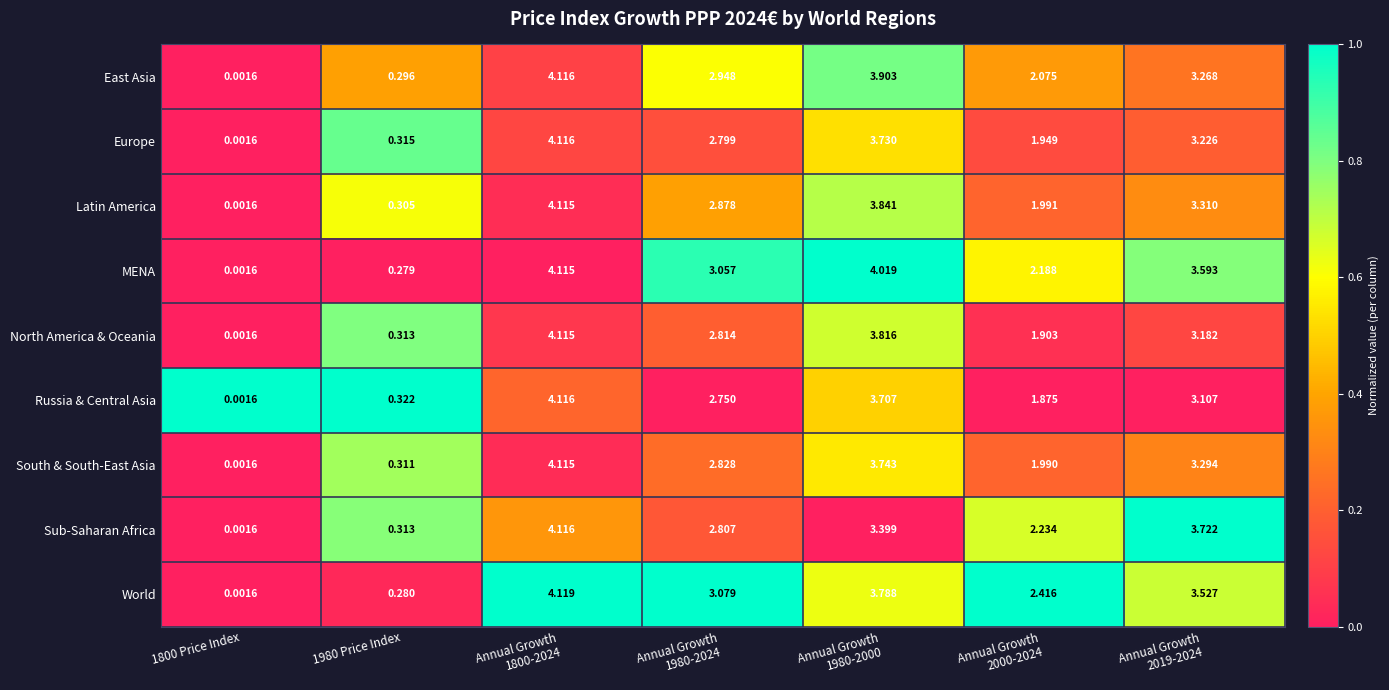

Is the value of South & South-East Asia at 1980 Price Index greater than the value of MENA at 1980 Price Index?

Yes